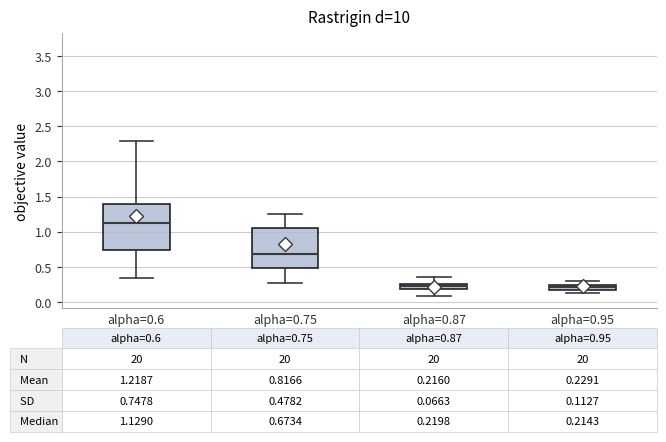

Which box is the tallest, from its lower edge to its upper edge?

alpha=0.6